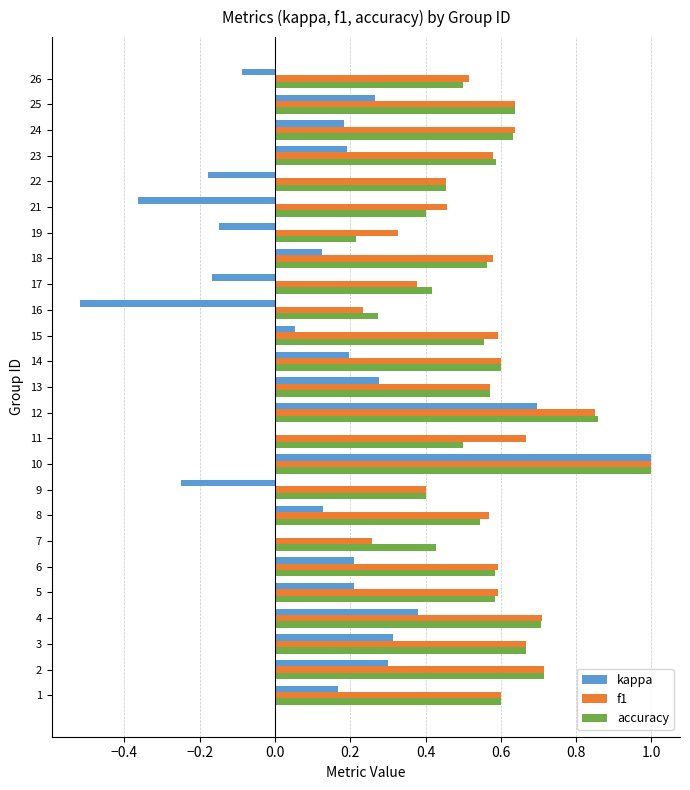

Where is accuracy nearest to the value 0?

19